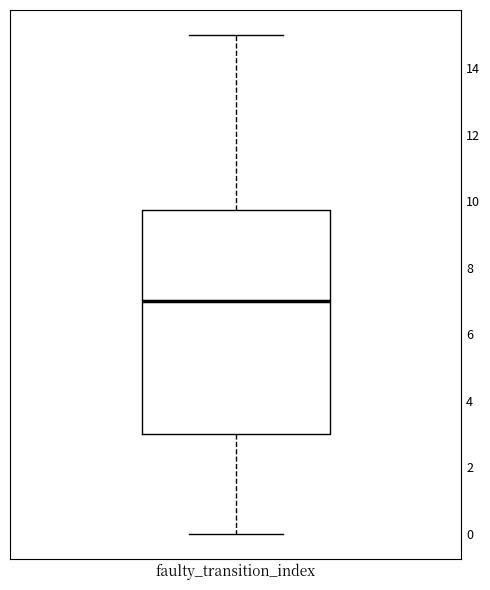

Where does the upper whisker of the box for faulty_transition_index end on the y-axis? The values are not printed on the chart, so give them approximately, as read against the axis.

15.0